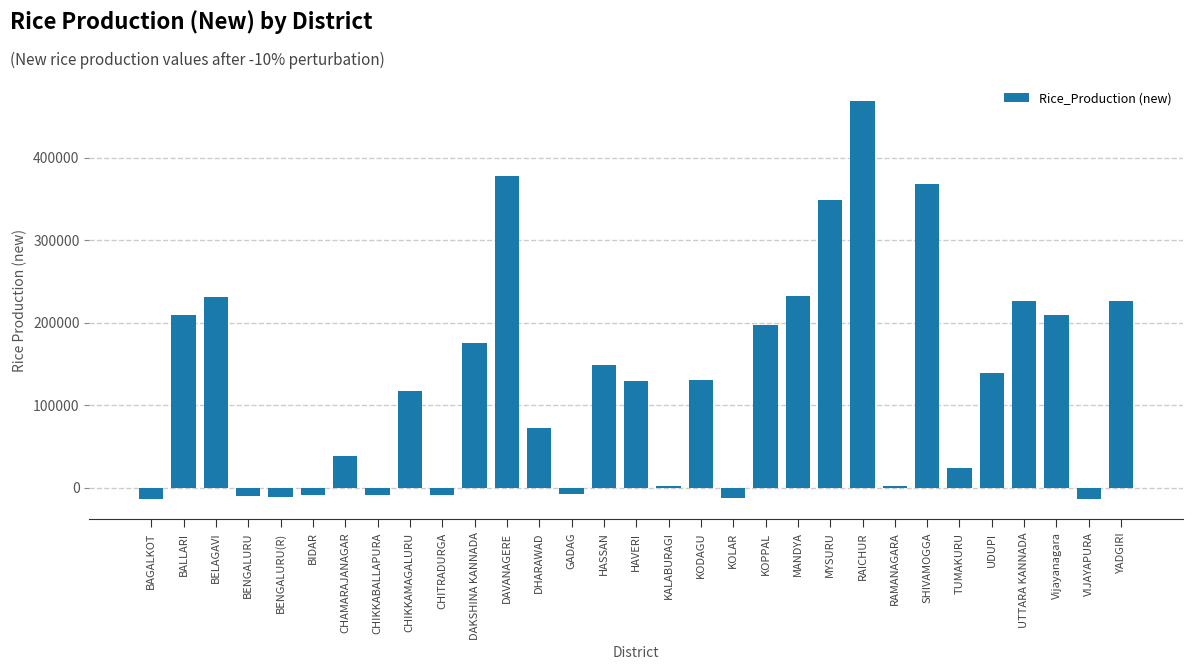

At which category does the chart reach its peak across all series?

RAICHUR